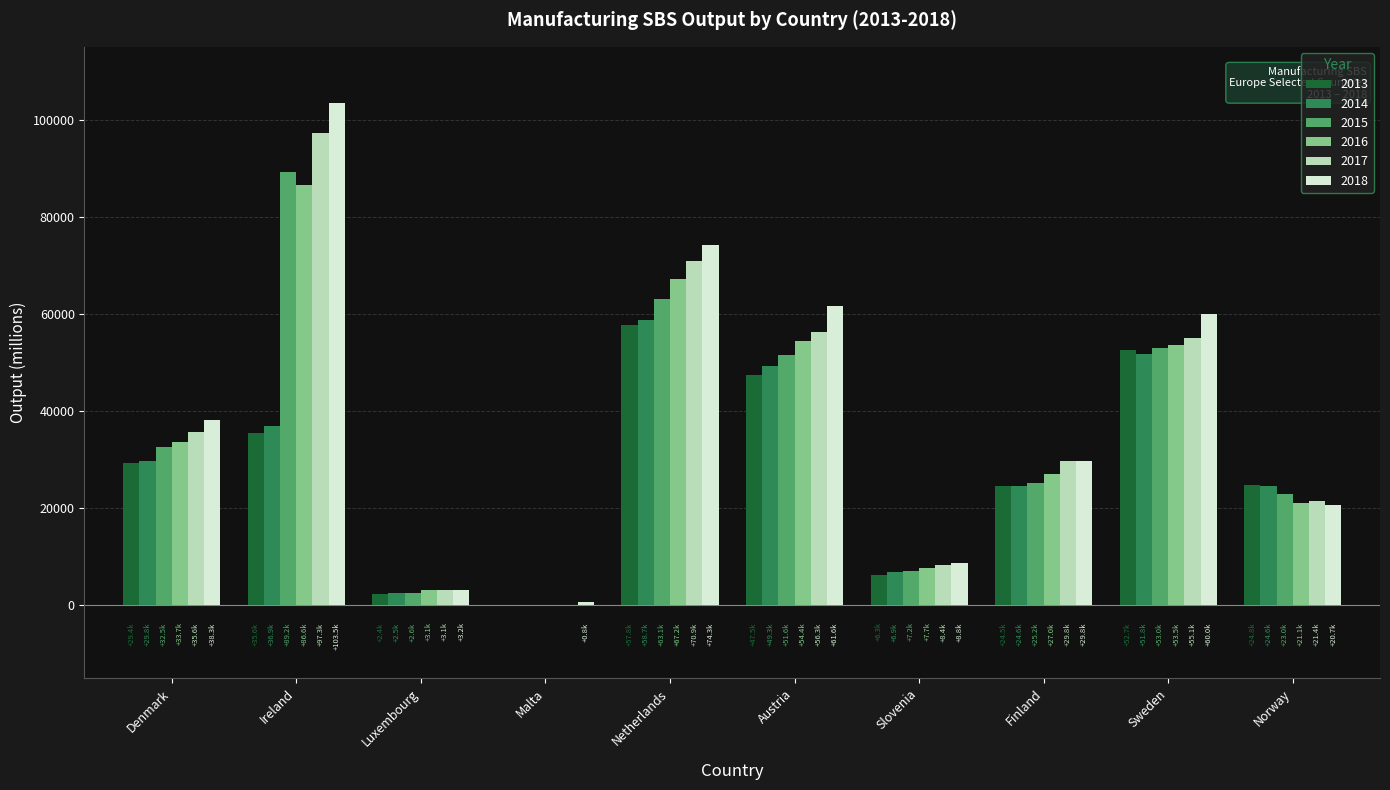

Are the bars horizontal?

No